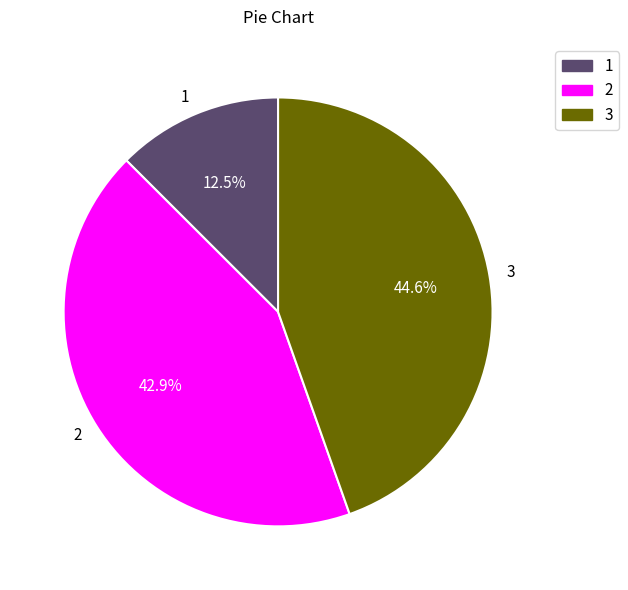

Do 1 and 3 together represent more than half of the pie?

Yes